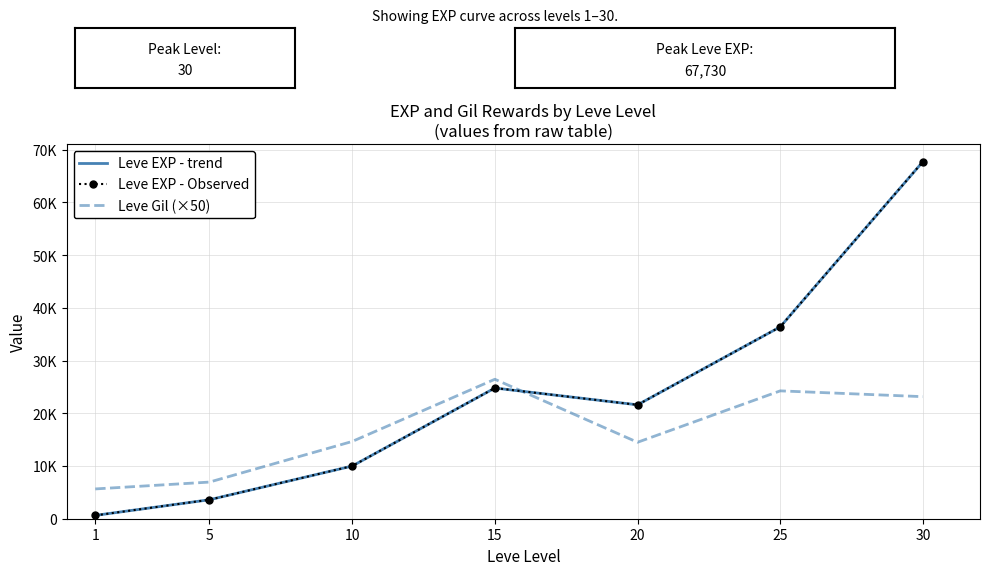

At which category does Leve EXP - Observed reach its first local valley?

20